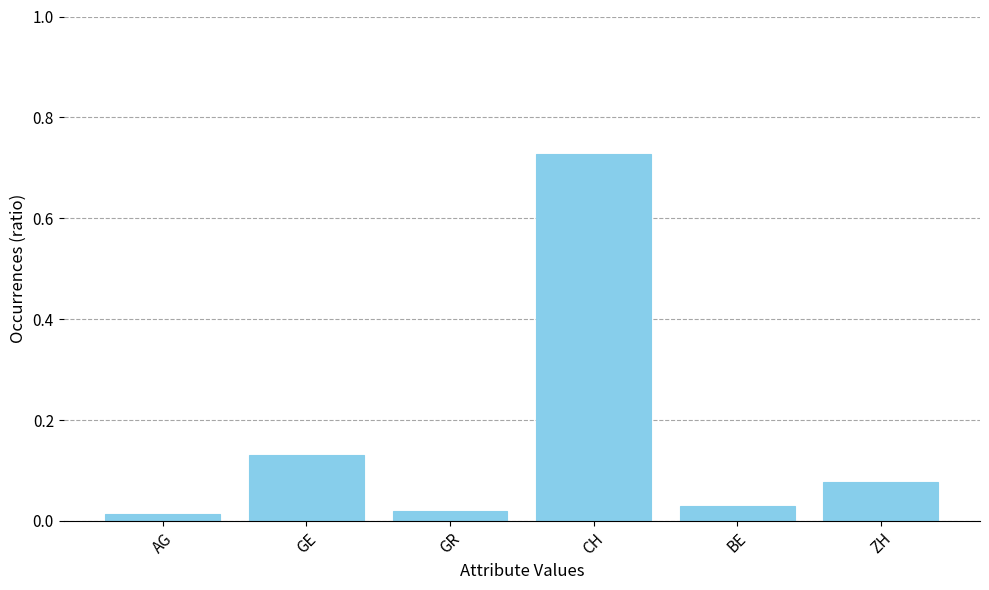

What is the label of the 5th bar from the left?

BE